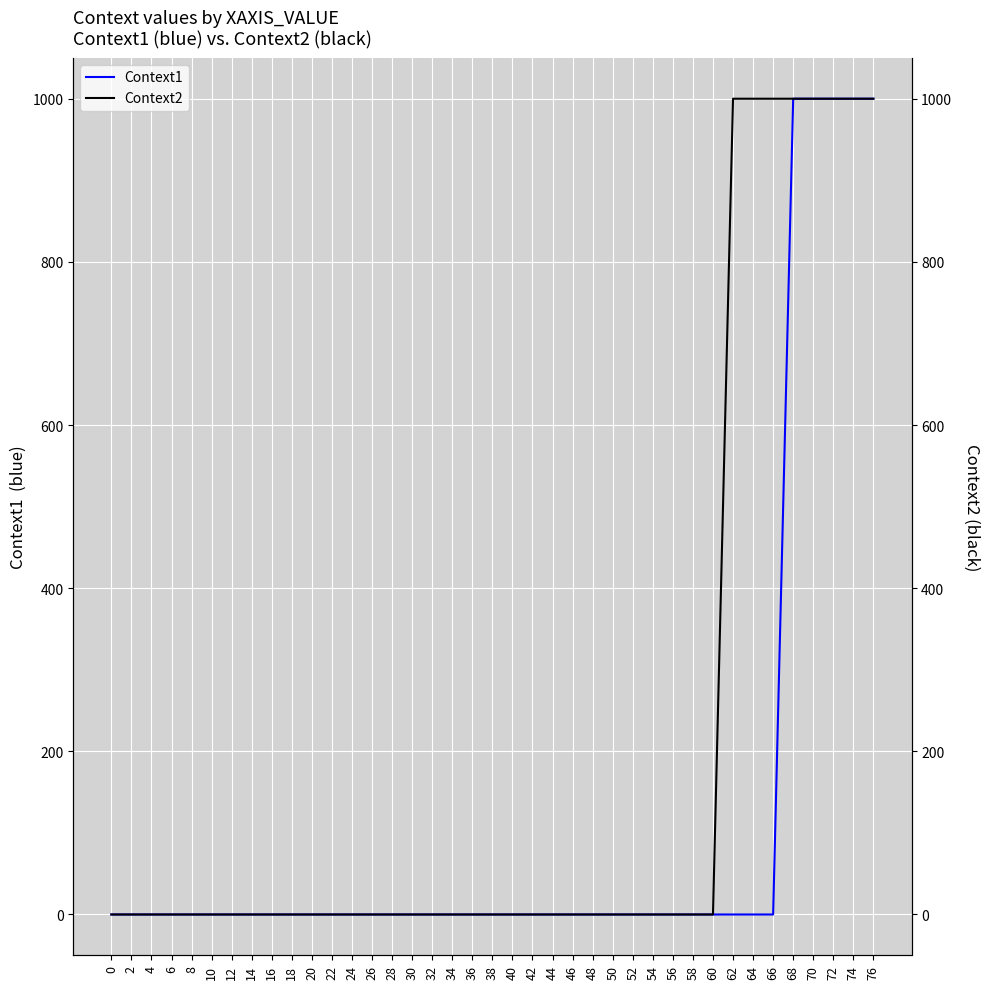

List the series in order of their overall mean, lowest first.

Context1, Context2